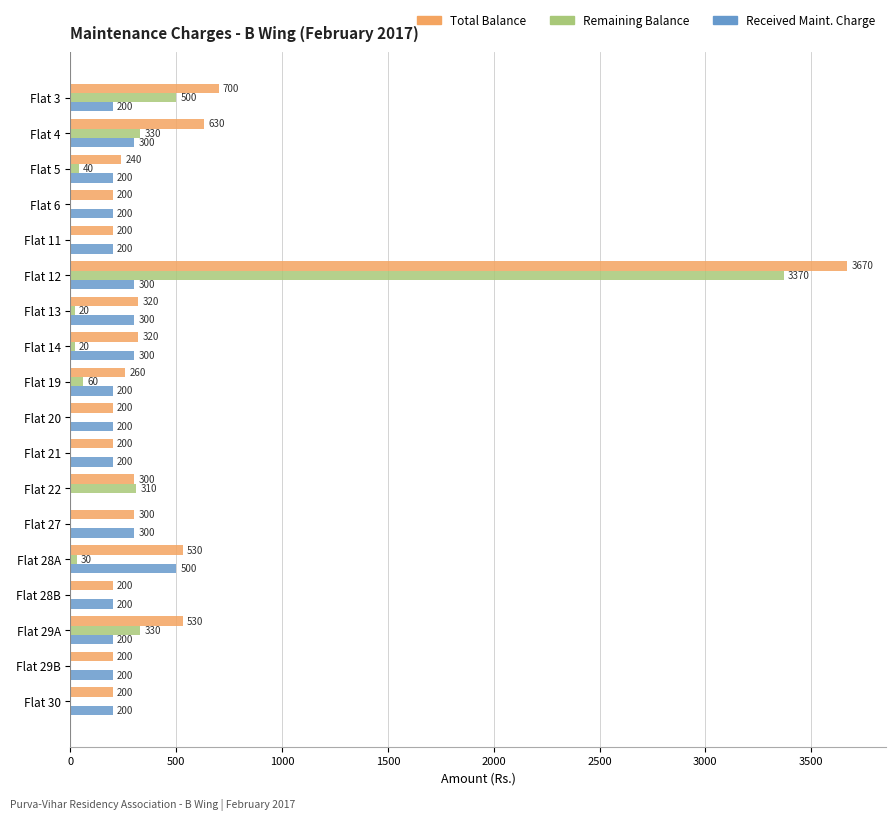

What is the approximate value of Total Balance at Flat 12?

3670